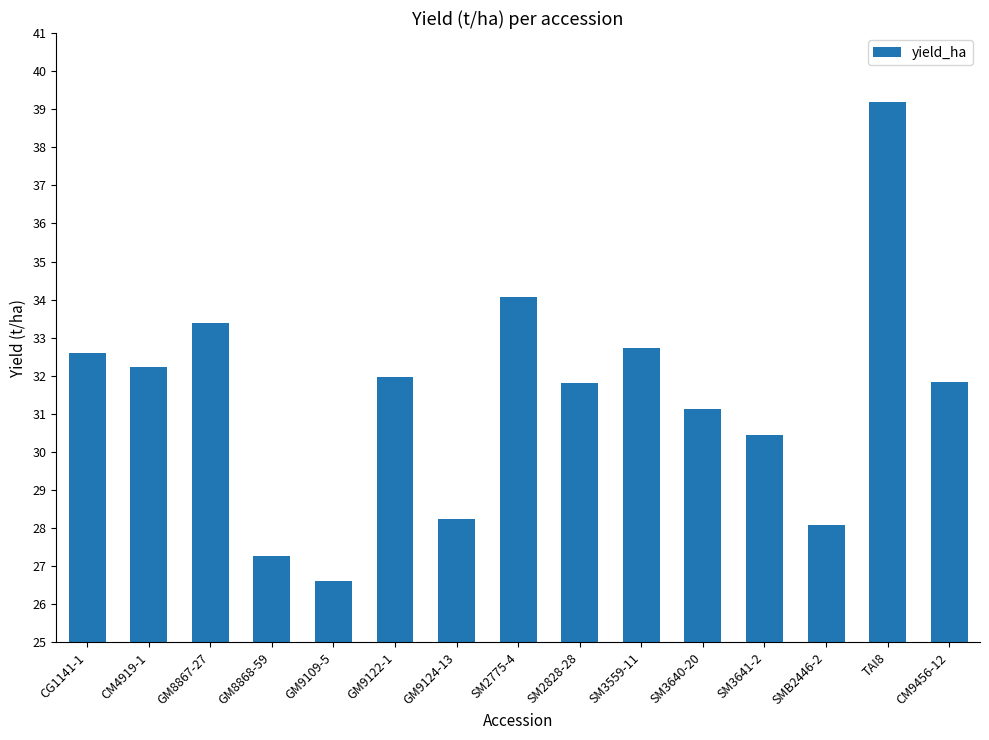

Is it true that the value at GM8868-59 is 12.1?

False